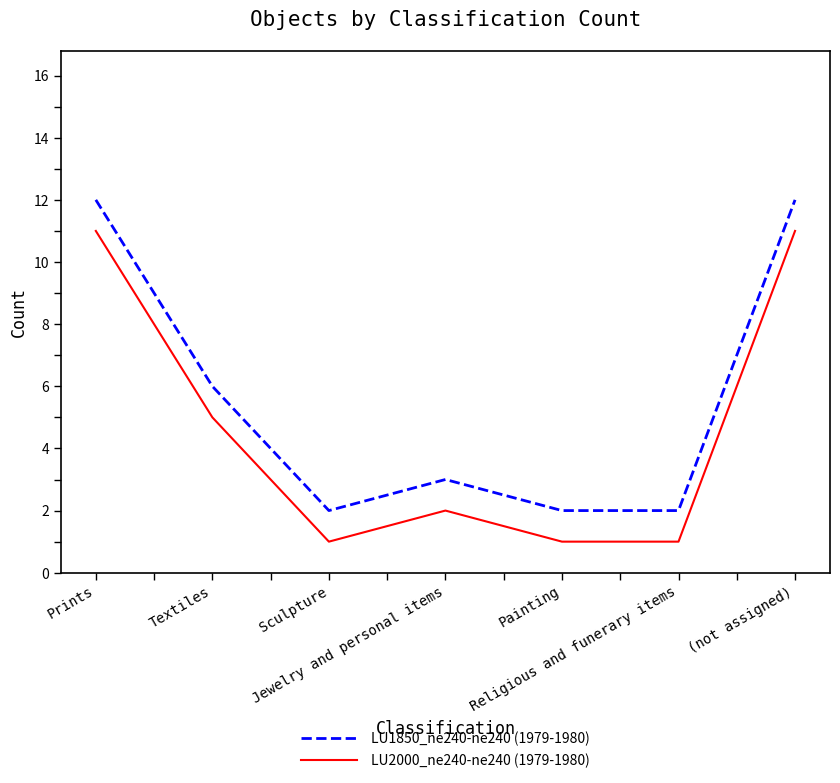

What is the total value across all series at Textiles?

11